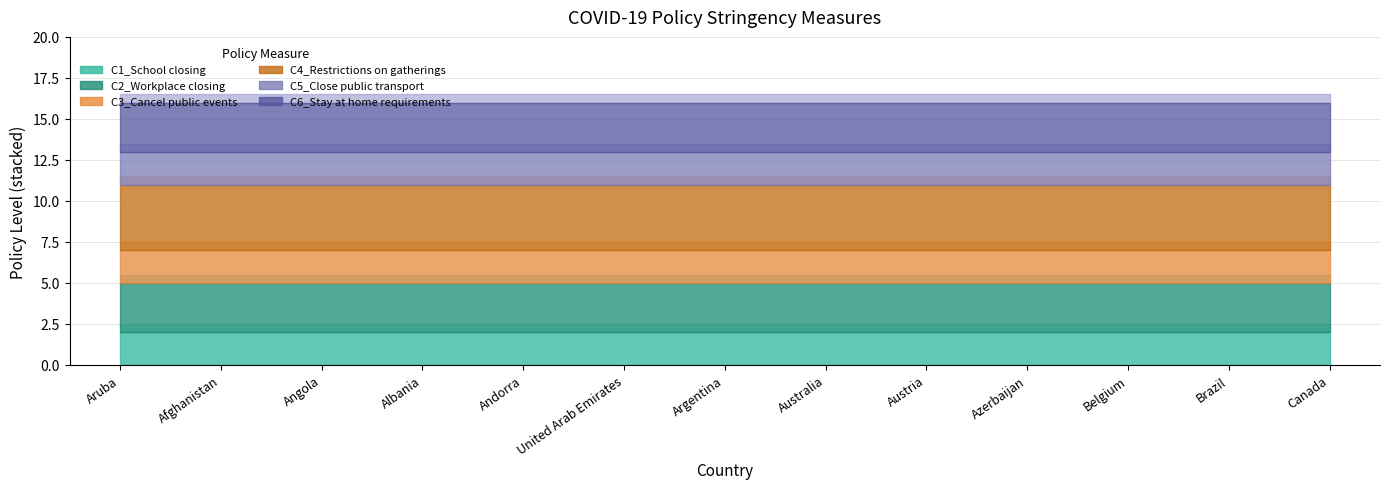

The value of C3_Cancel public events at Aruba is 2. True or false?

True